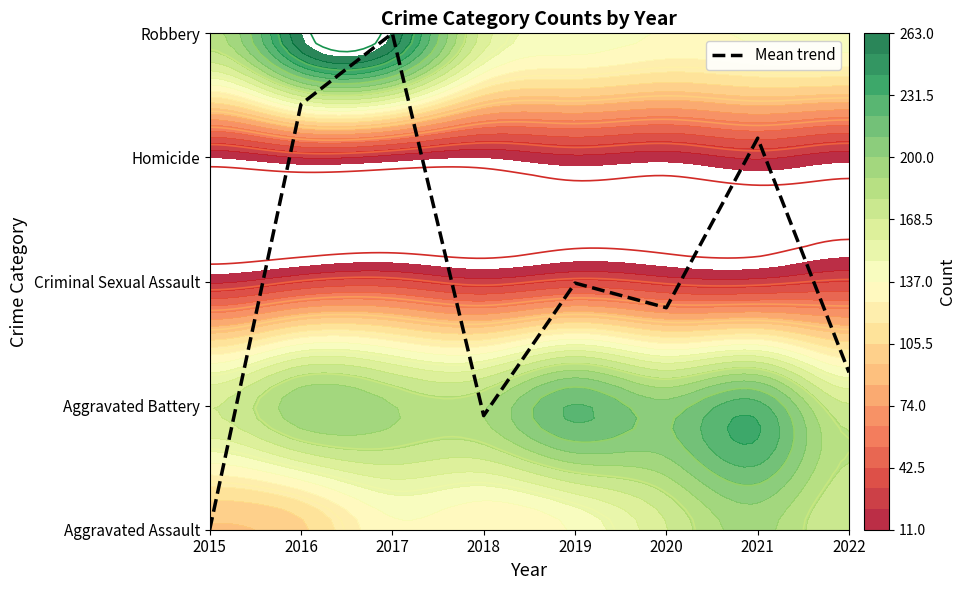

Approximately how many times larger is the value at 2018 compared to 2020?

0.5